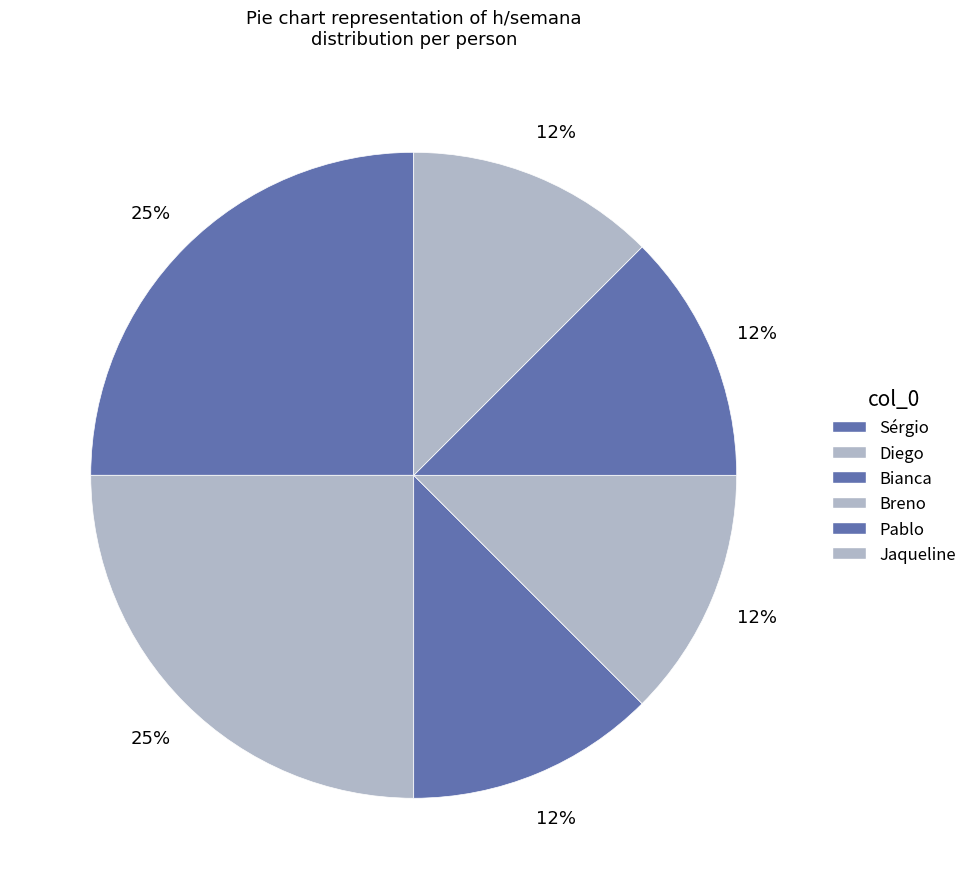

How many slices are in this pie chart?

6